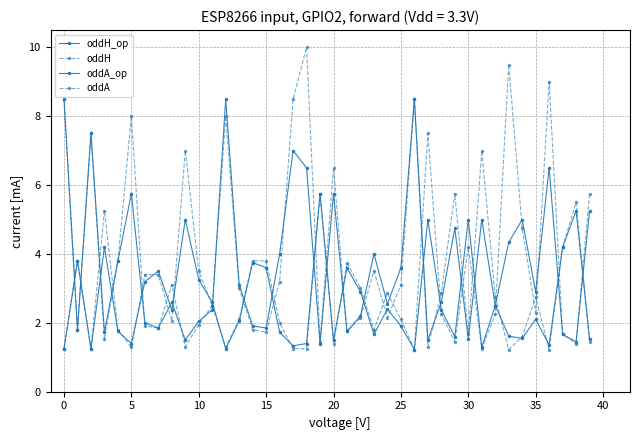

How many series are shown in this chart?

4